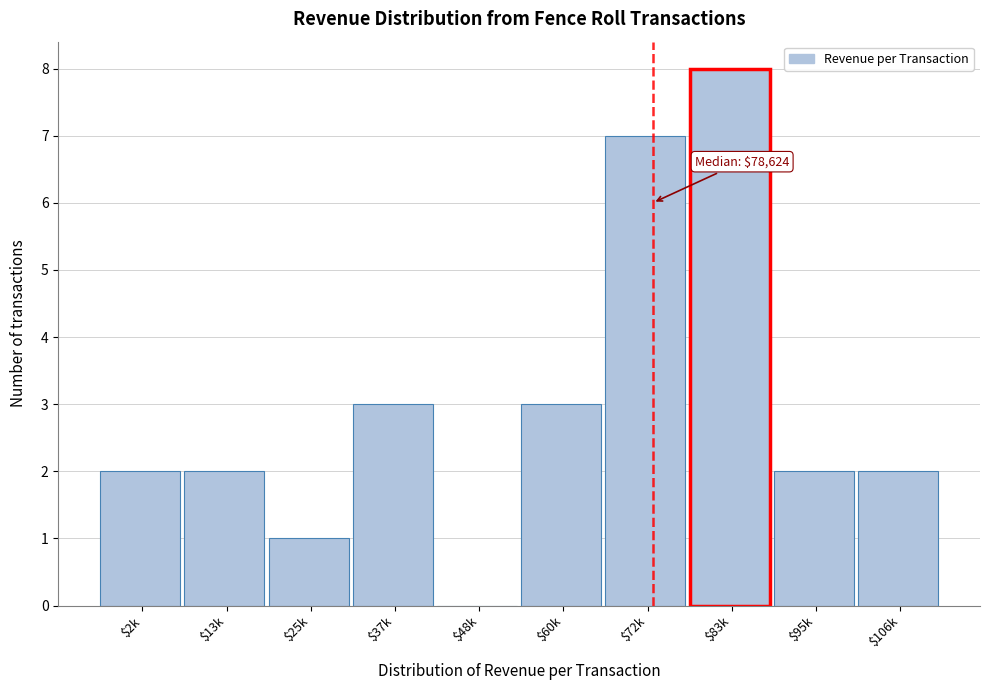

The chart shows a value of 2 at $83k. True or false?

False